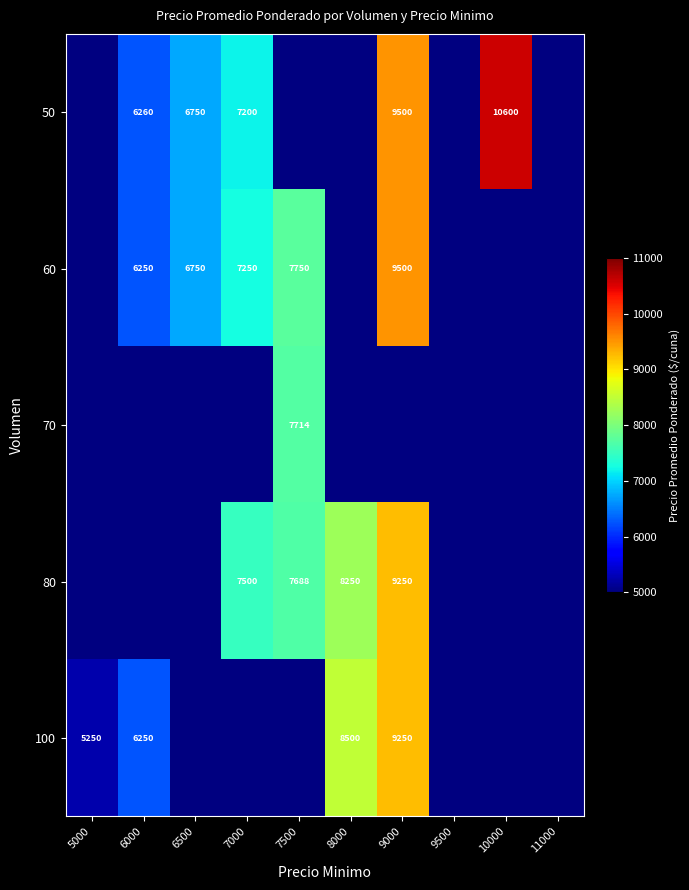

Which category has the highest value across all series?

10000